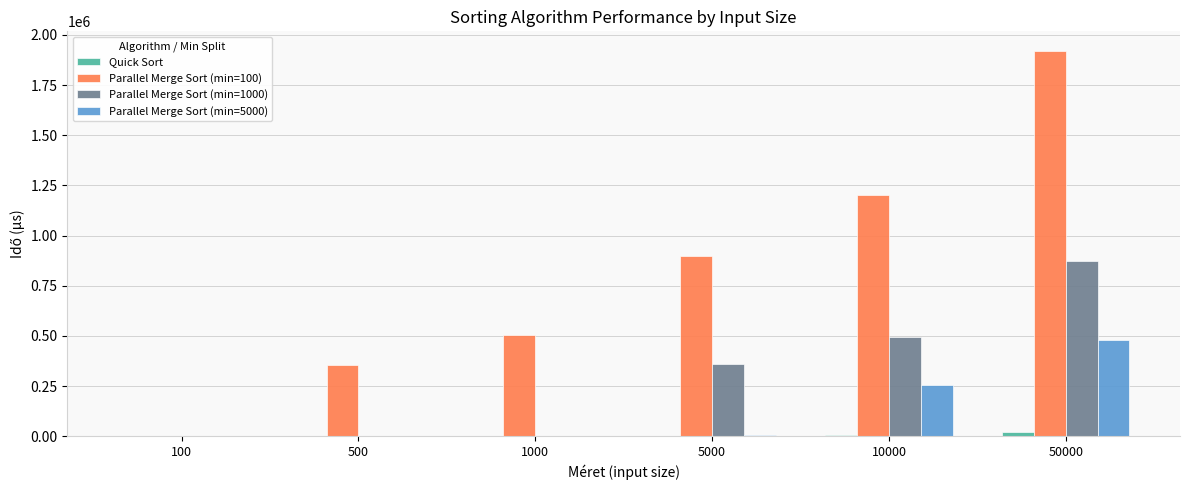

What is the total value across all series at 5000?

1263694.4